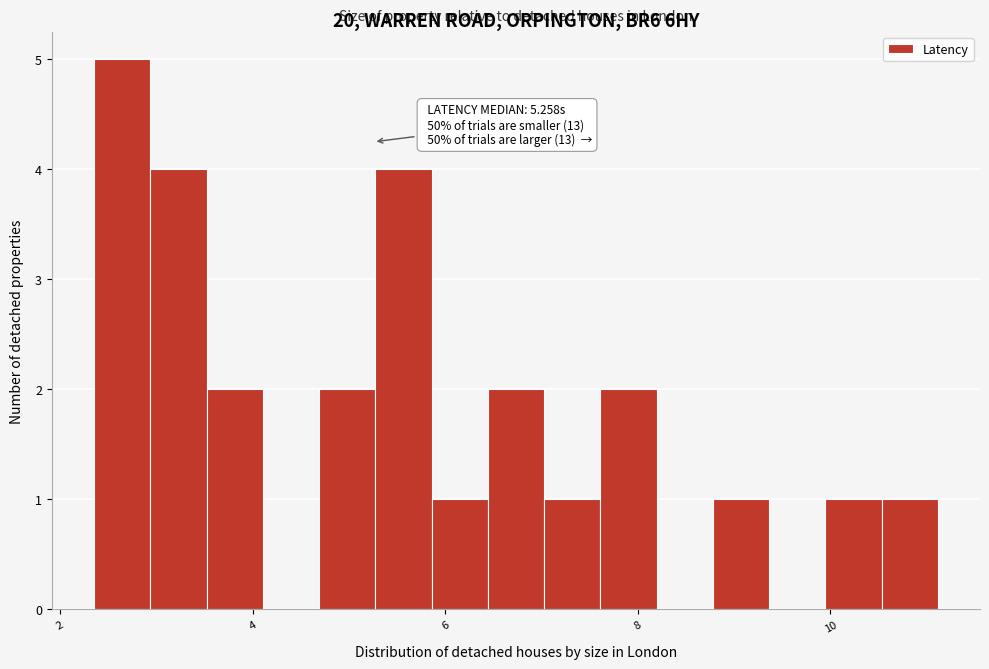

Read against the x-axis, roughly where is the centre of the tallest bar?

2.6